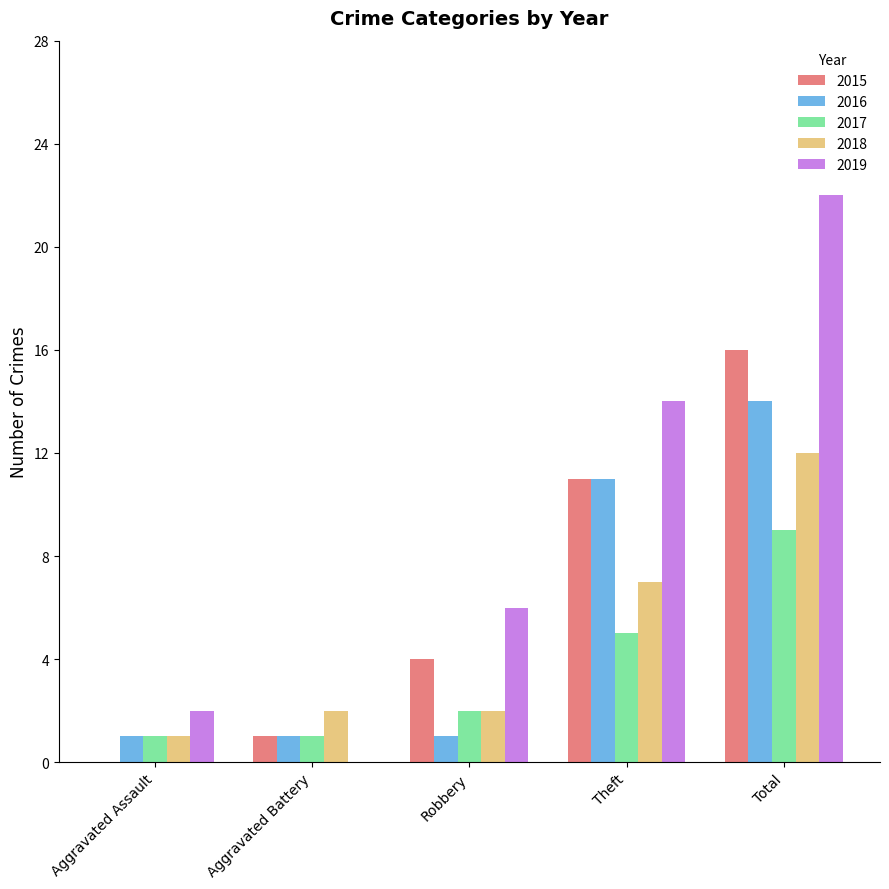

What is the sum of all 2018 values?

24